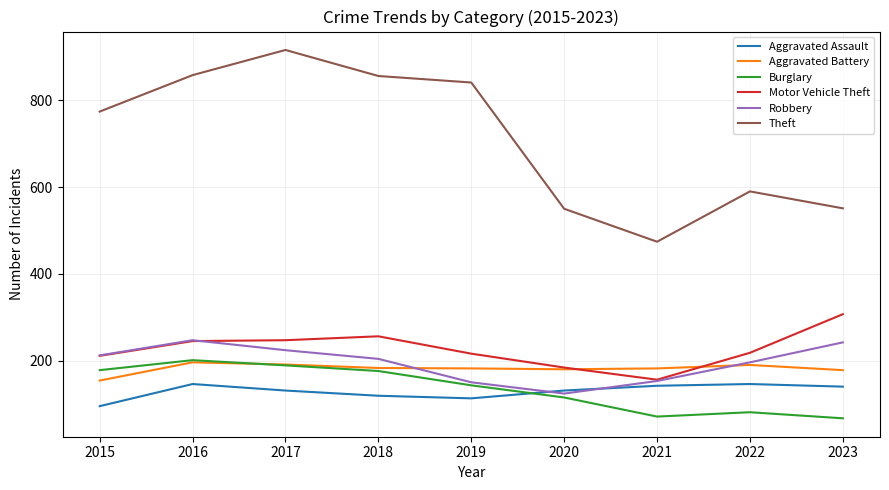

What is the difference between the Motor Vehicle Theft values at 2019 and 2018?

40